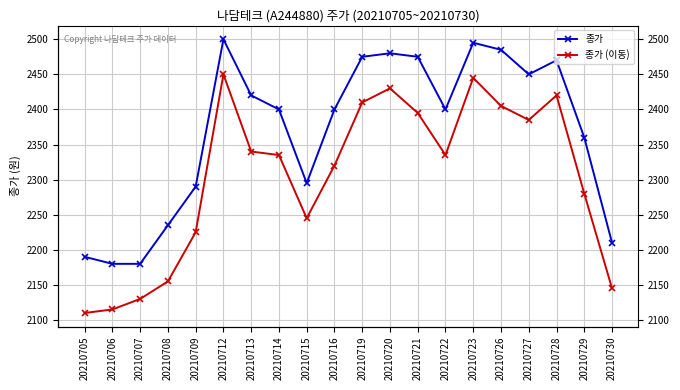

Which has a higher value, 20210730 or 20210719?

20210719